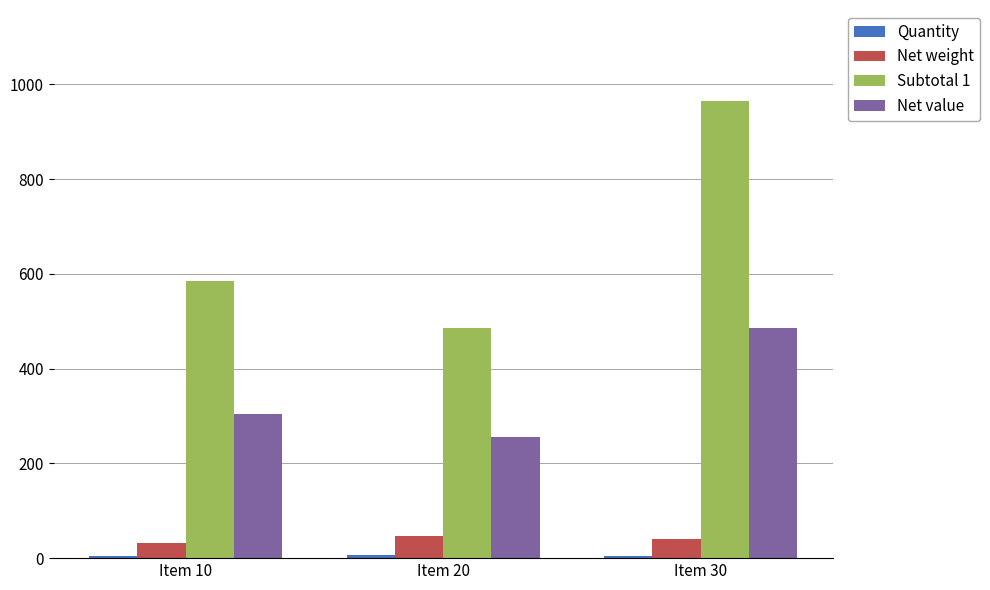

At which label does Net value reach its minimum?

Item 20